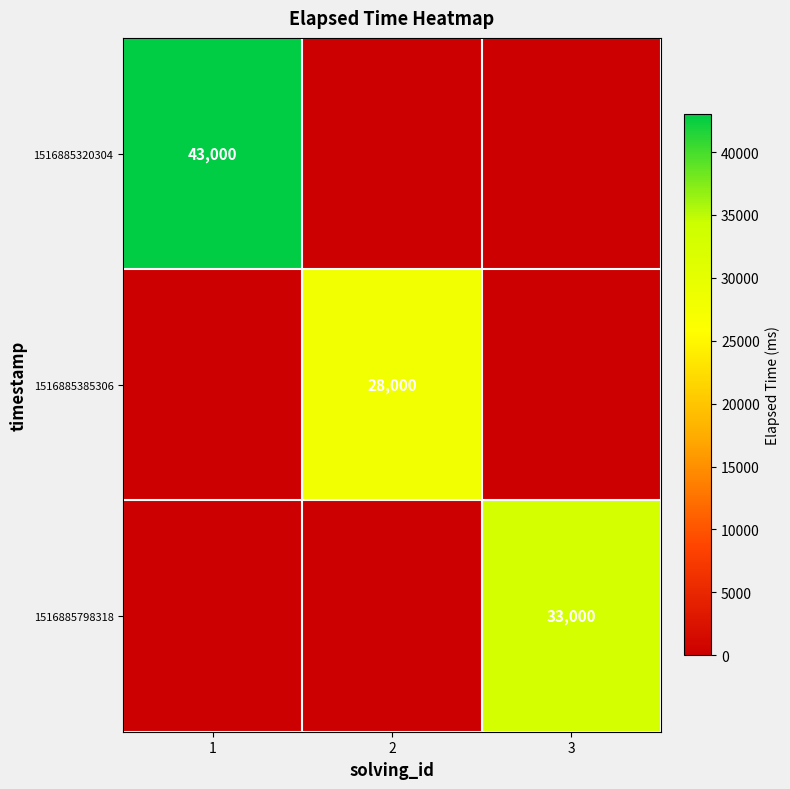

At which category is the sum across all series the highest?

1